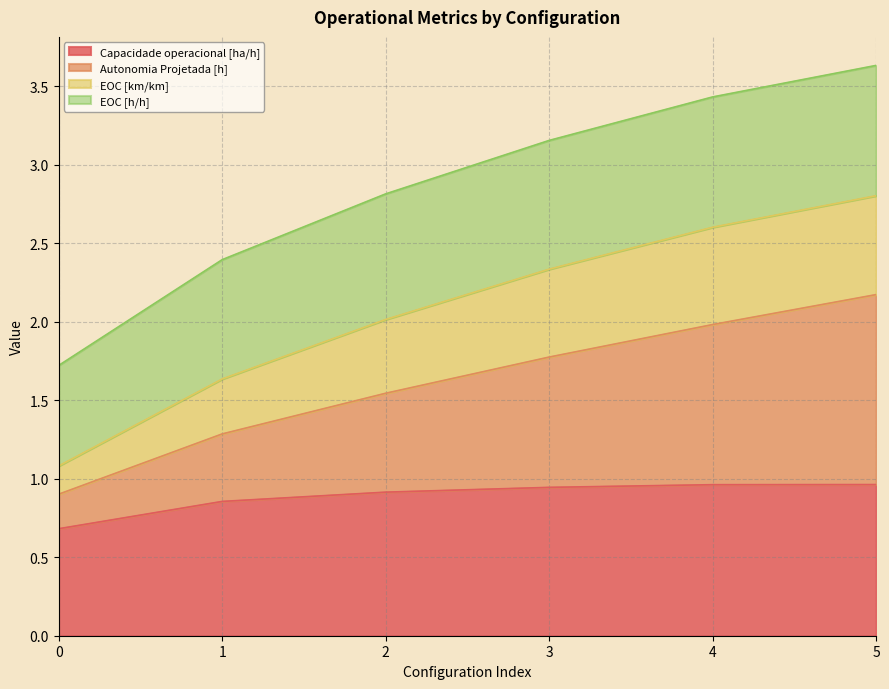

Does the chart have visible grid lines?

Yes